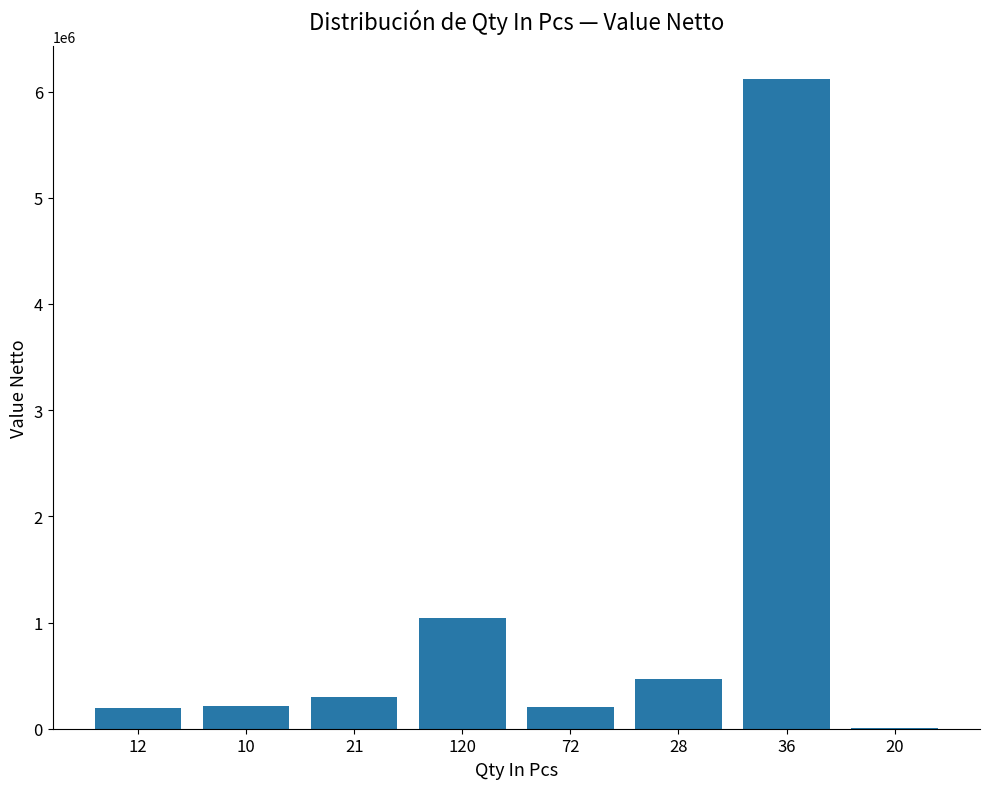

What is the sum of all values?

8558461